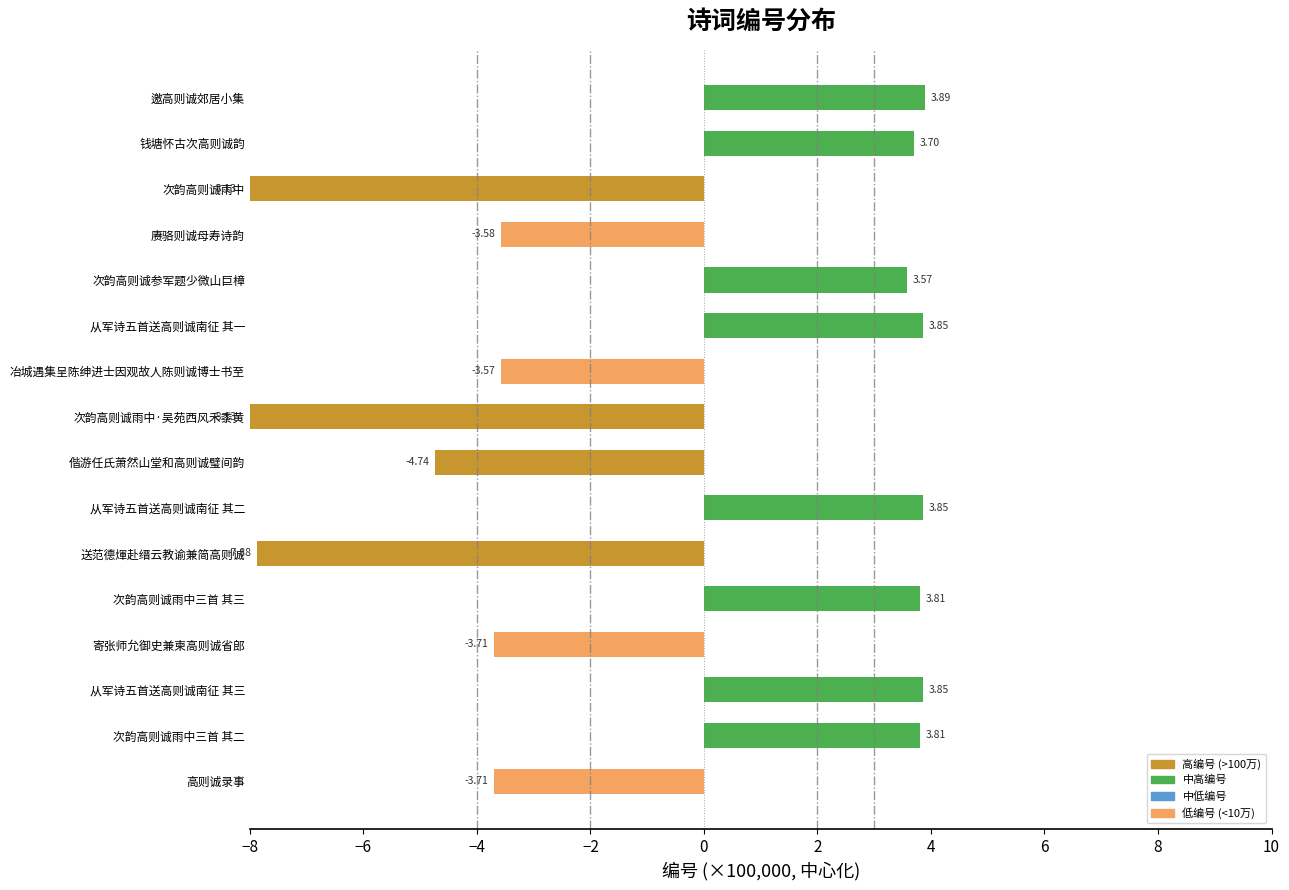

Count the number of values greater than 3.

8